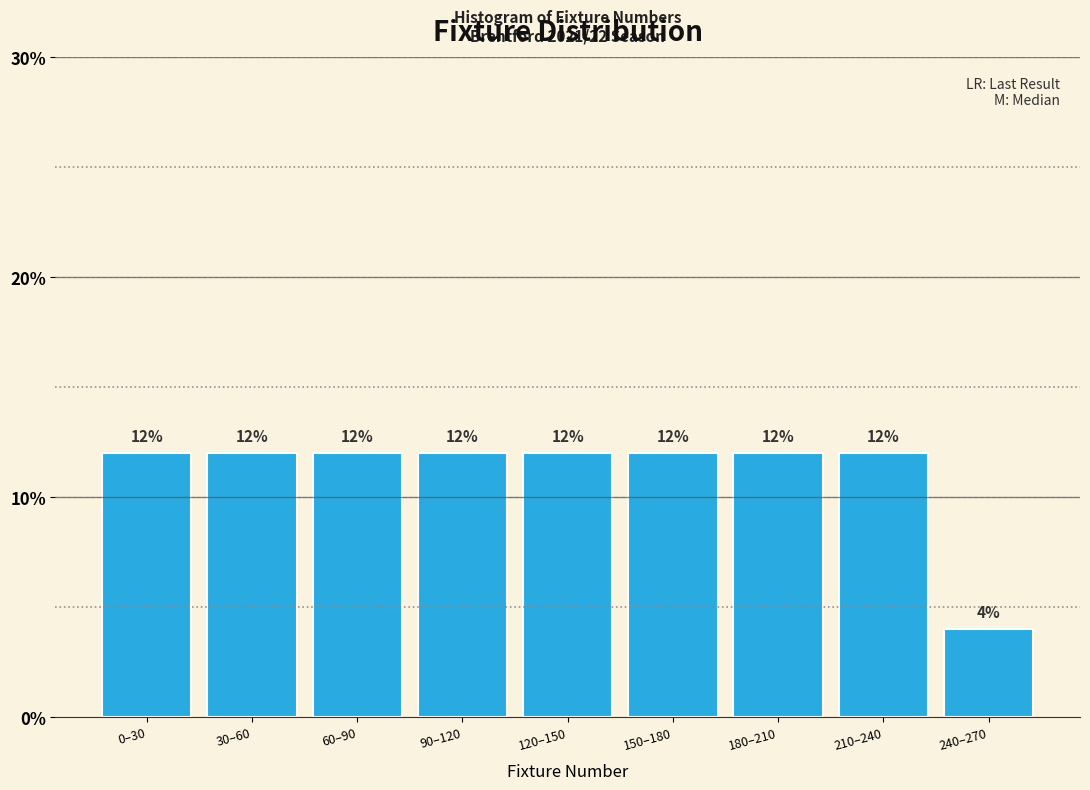

Reading left to right, list all the values displayed in this chart.

0–30=12	30–60=12	60–90=12	90–120=12	120–150=12	150–180=12	180–210=12	210–240=12	240–270=4